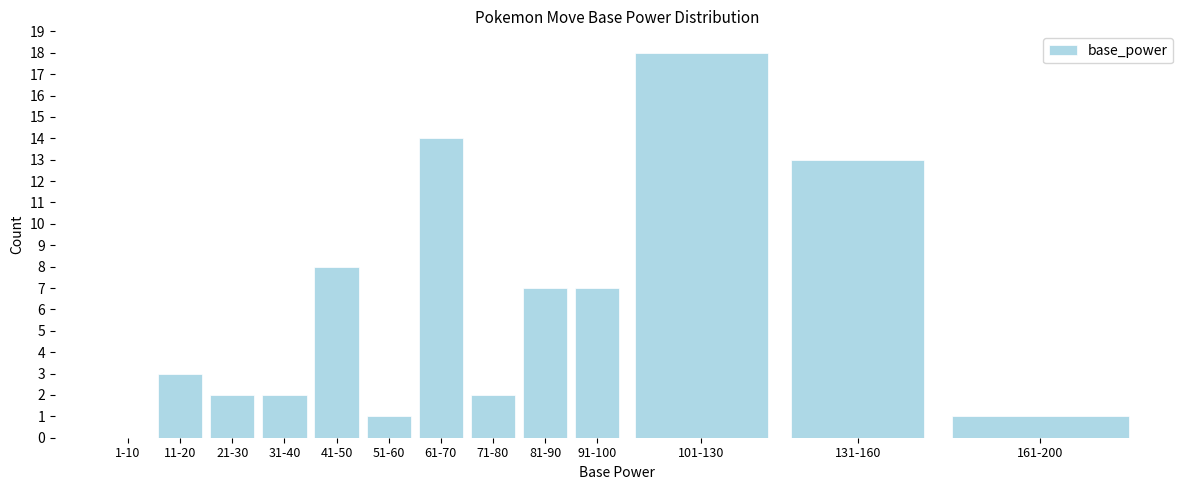

Reading right to left, what are all the values shown in this chart?

161-200=1	131-160=13	101-130=18	91-100=7	81-90=7	71-80=2	61-70=14	51-60=1	41-50=8	31-40=2	21-30=2	11-20=3	1-10=0